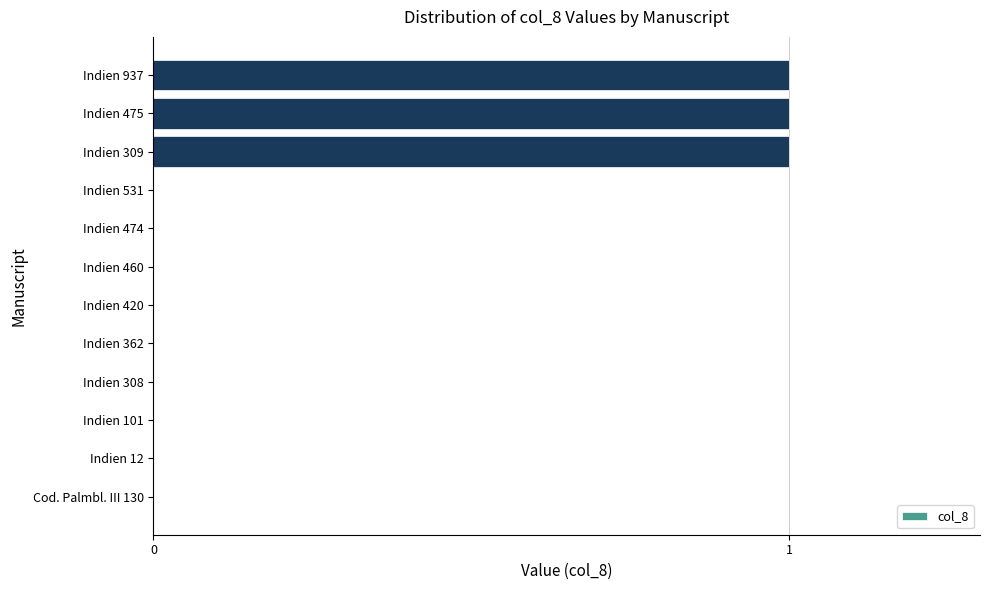

How many series are shown in this chart?

1